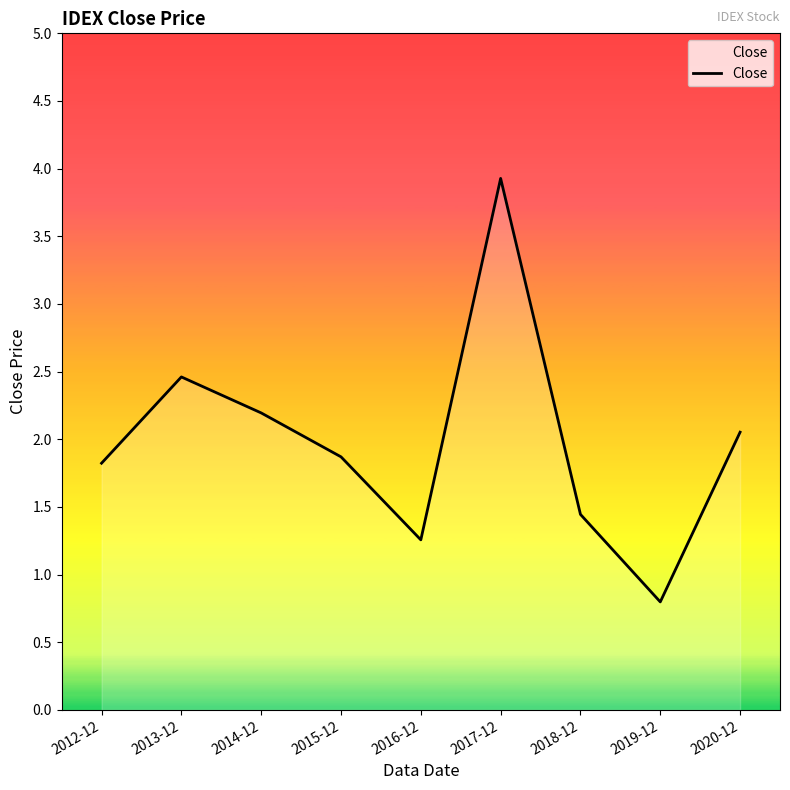

Rank the categories by value from lowest to highest.

2019-12, 2016-12, 2018-12, 2012-12, 2015-12, 2020-12, 2014-12, 2013-12, 2017-12